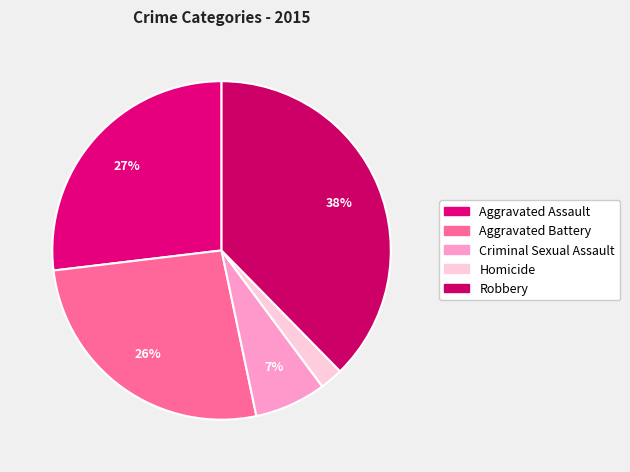

Is it true that Homicide is 17% of the pie?

False